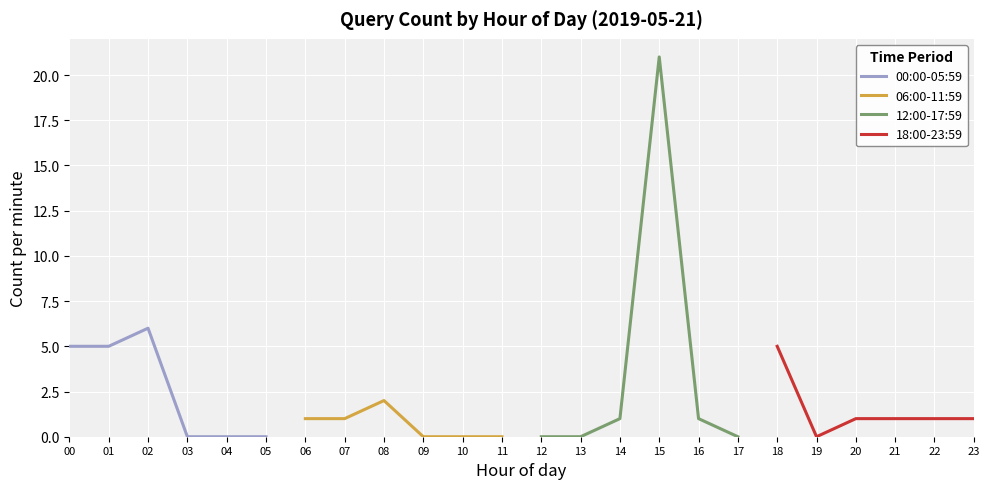

Rank the series by their average value, from highest to lowest.

12:00-17:59, 00:00-05:59, 18:00-23:59, 06:00-11:59